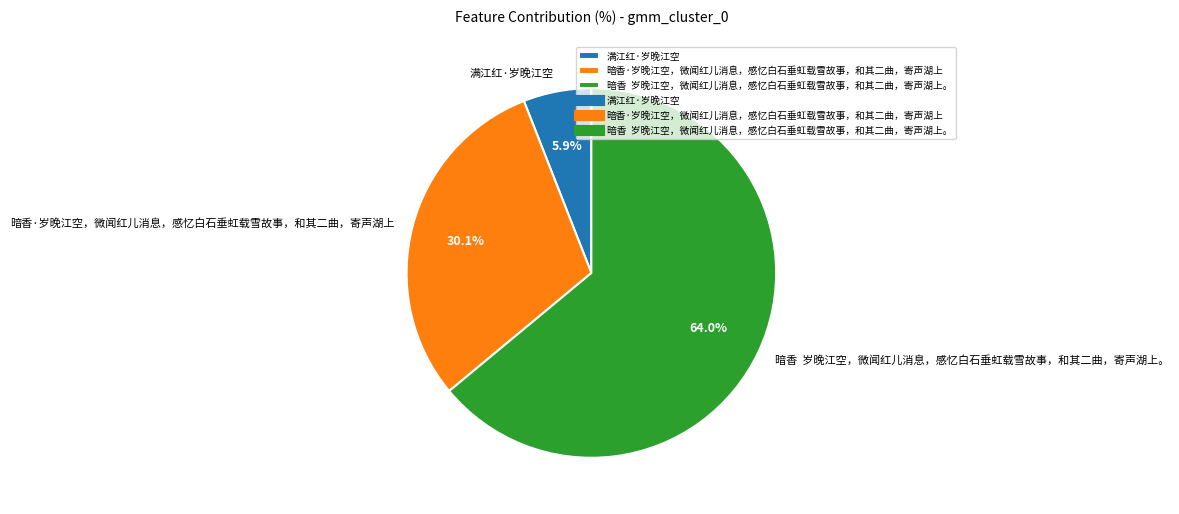

Approximately how many times larger is the value at 暗香·岁晚江空，微闻红儿消息，感忆白石垂虹载雪故事，和其二曲，寄声湖上 compared to 满江红·岁晚江空?

5.1